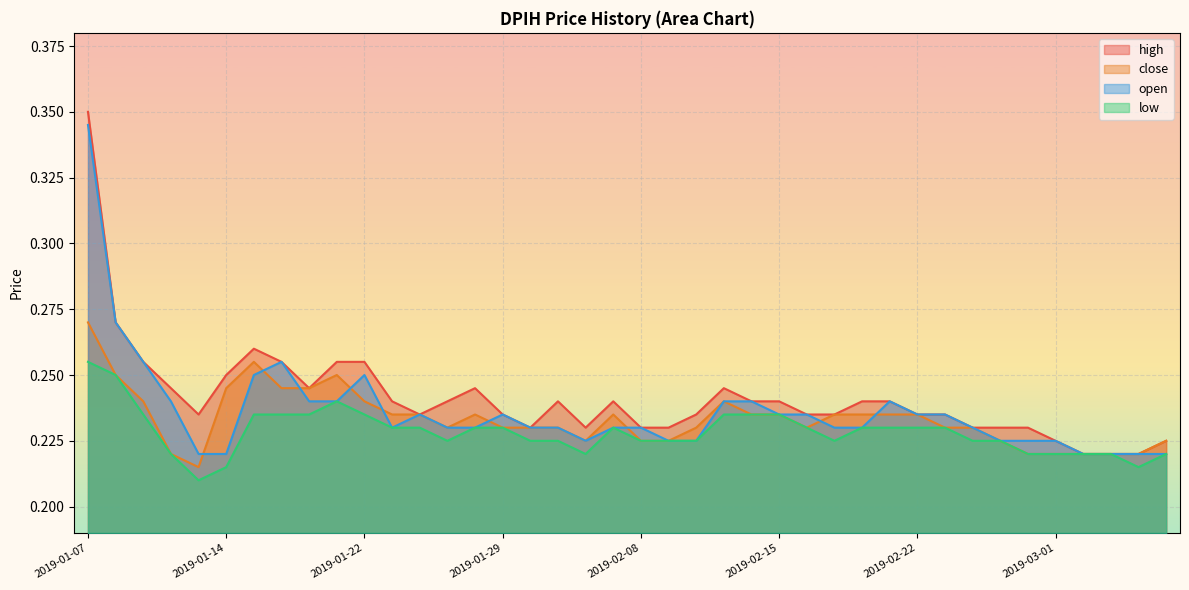

What is the sum of all close values?

9.3